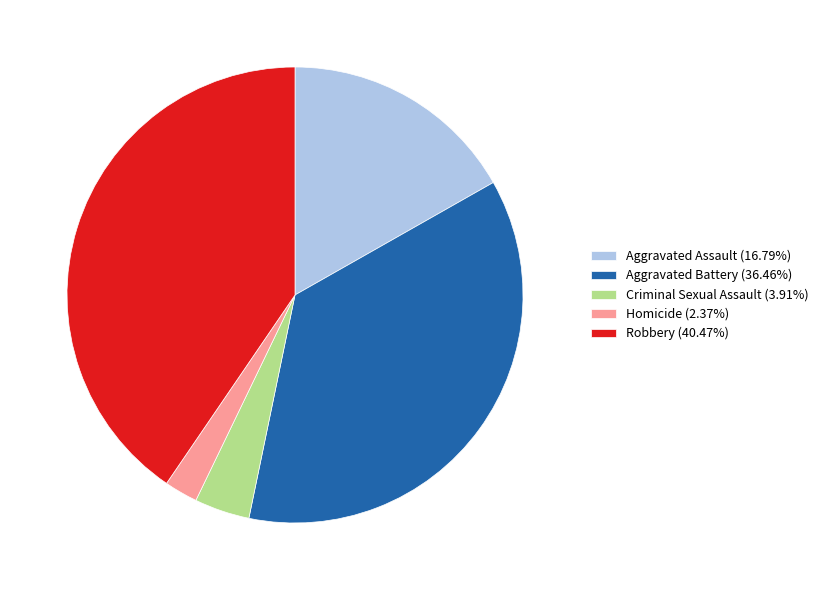

Approximately how many times larger is the value at Aggravated Battery (36.46%) compared to Aggravated Assault (16.79%)?

2.2